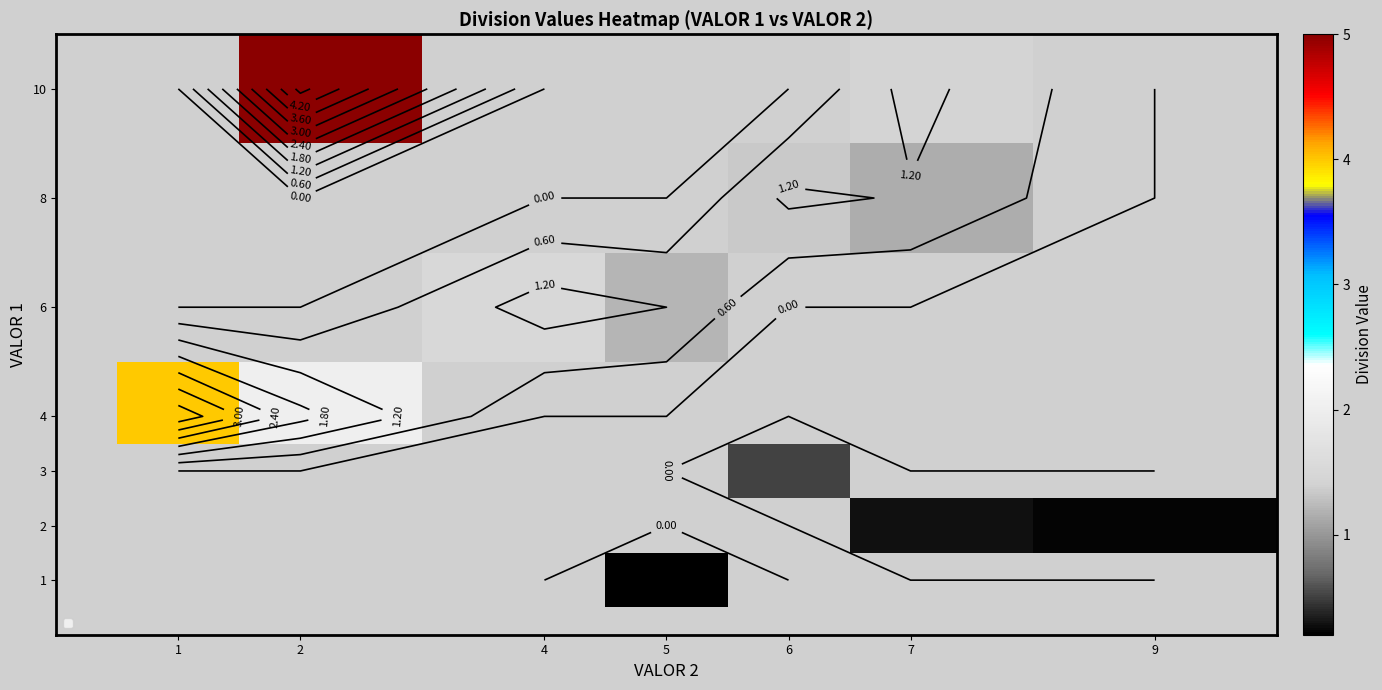

The value of row_5 at 6 is 1.3. True or false?

True